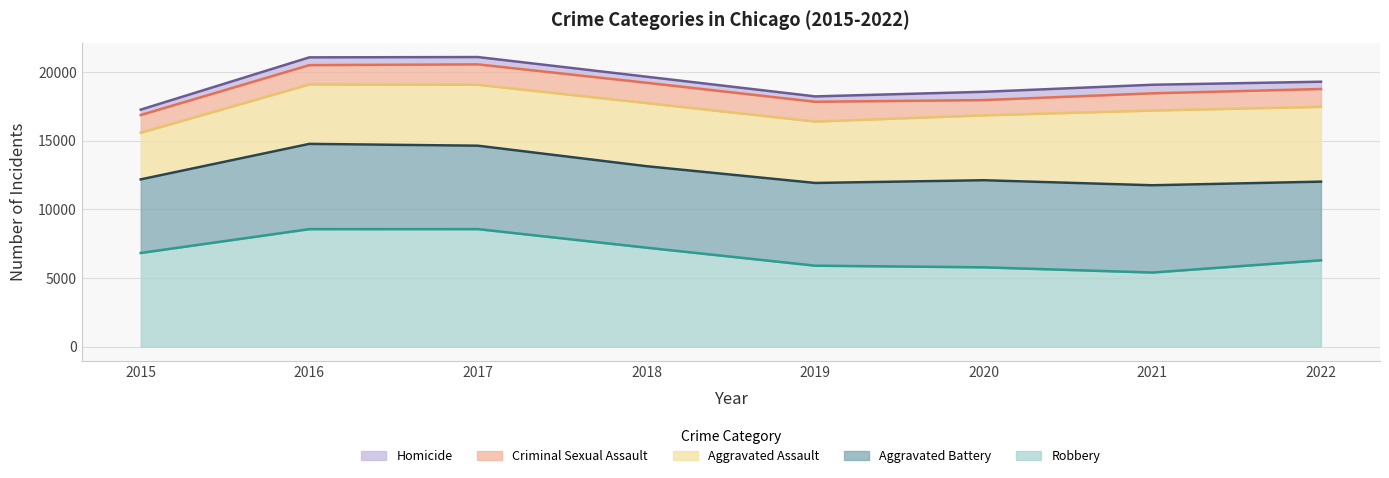

Which label corresponds to the smallest value in the chart?

2019